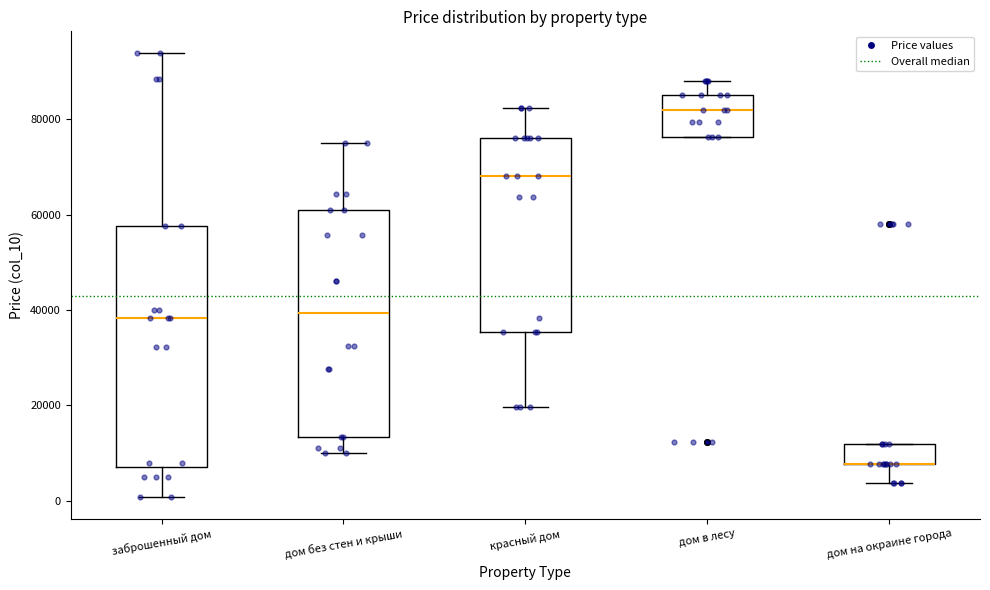

Reading left to right, transcribe this box plot: for each box, give where its median line is, the range the box spans, and where its two whiskers end, as read against the y-axis. The values are not printed on the chart, so give them approximately, as read against the axis.

заброшенный дом: median 38000, box 8000 to 58000, whiskers 0 to 94000
дом без стен и крыши: median 40000, box 14000 to 60000, whiskers 10000 to 76000
красный дом: median 68000, box 36000 to 76000, whiskers 20000 to 82000
дом в лесу: median 82000, box 76000 to 84000, whiskers 76000 to 88000
дом на окраине города: median 8000 (drawn on the box's lower edge), box 8000 to 12000, whiskers 4000 to 12000